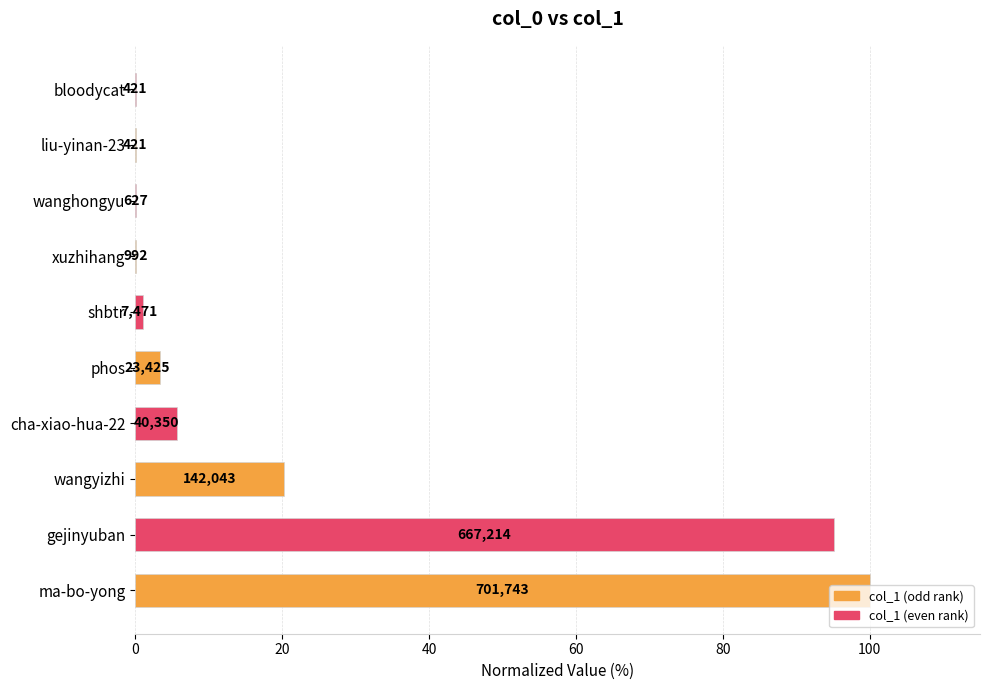

Are the bars horizontal?

Yes